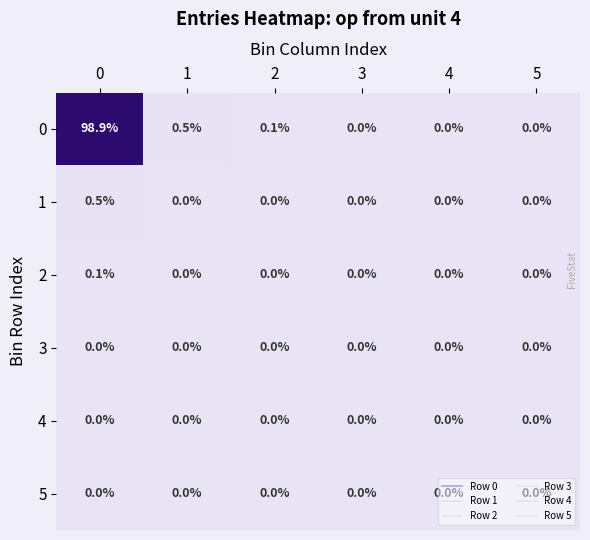

The value of 1 at 2 is 0.0. True or false?

True